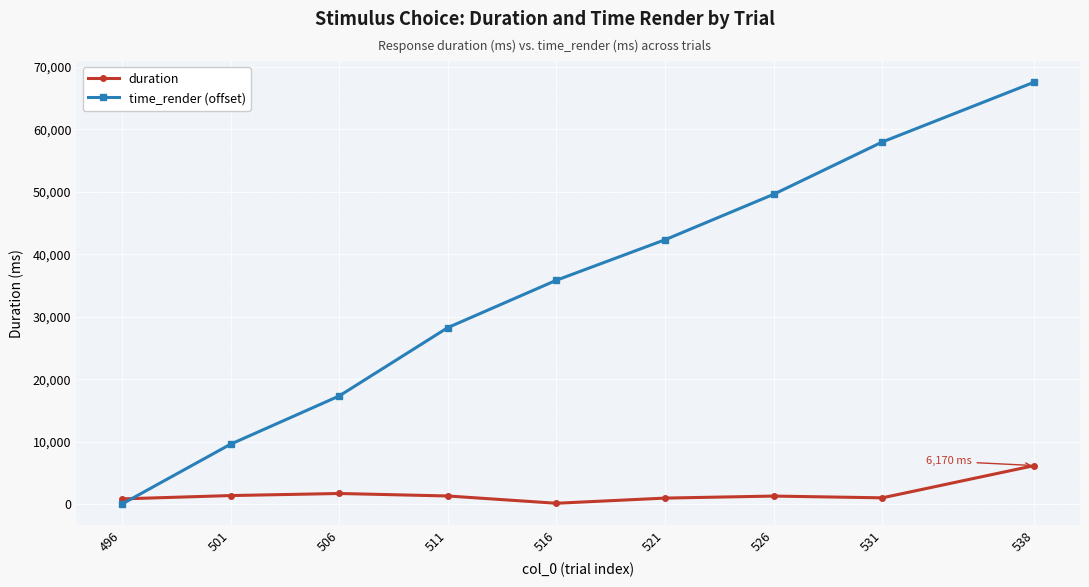

What is the value of the duration point at the 8th from the left?

1003.7